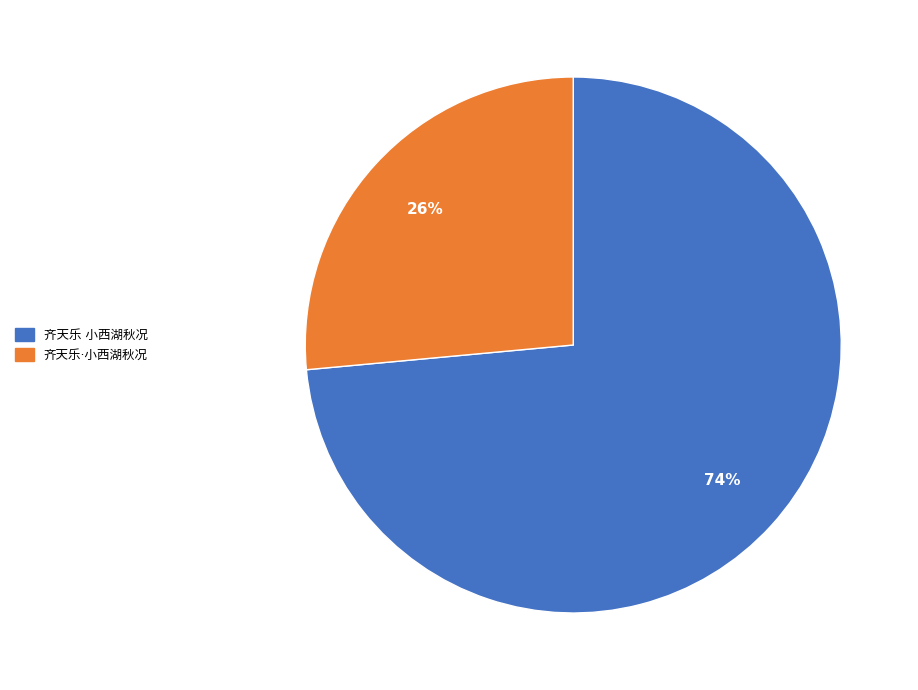

Does any single category account for the majority?

Yes